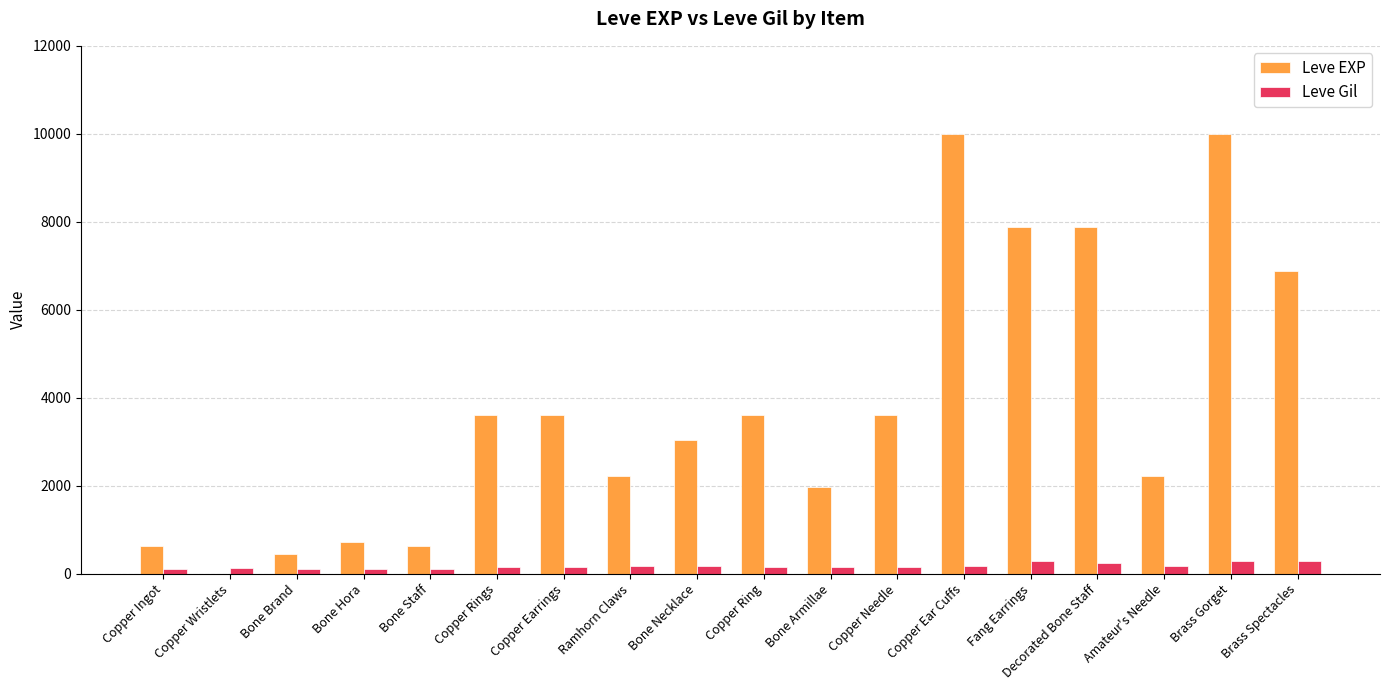

How many groups of bars are there?

18